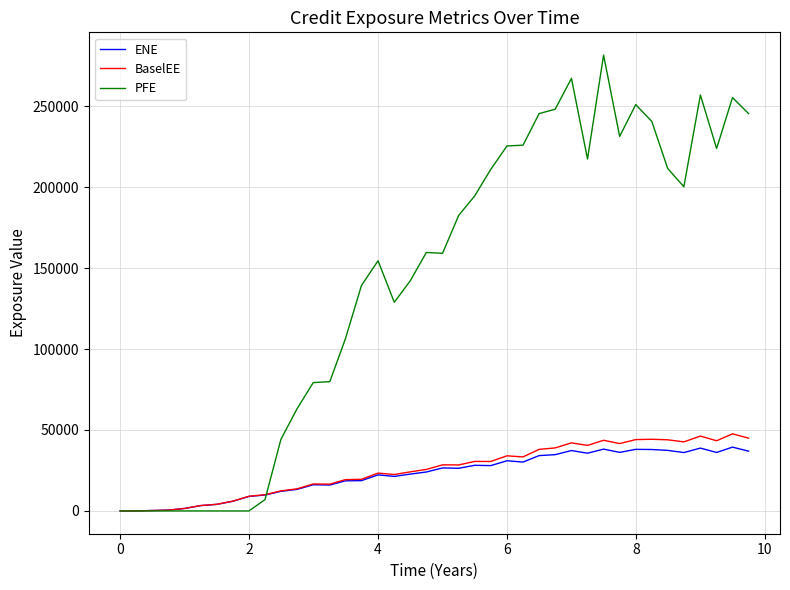

Which series has the largest total across all categories?

PFE